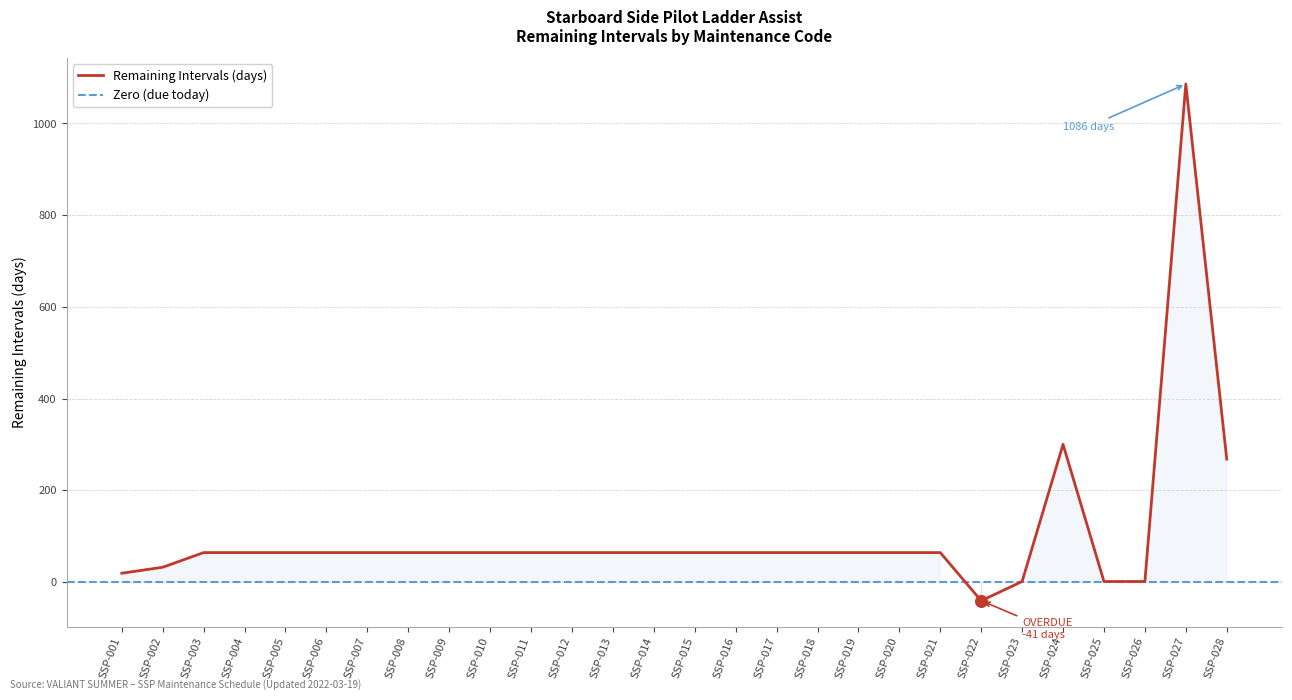

Between SSP-012 and SSP-003, which is larger?

SSP-012